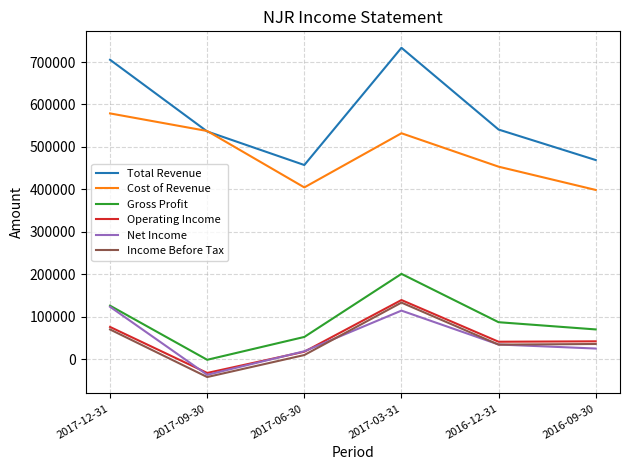

Rank the categories by Gross Profit value from highest to lowest.

2017-03-31, 2017-12-31, 2016-12-31, 2016-09-30, 2017-06-30, 2017-09-30